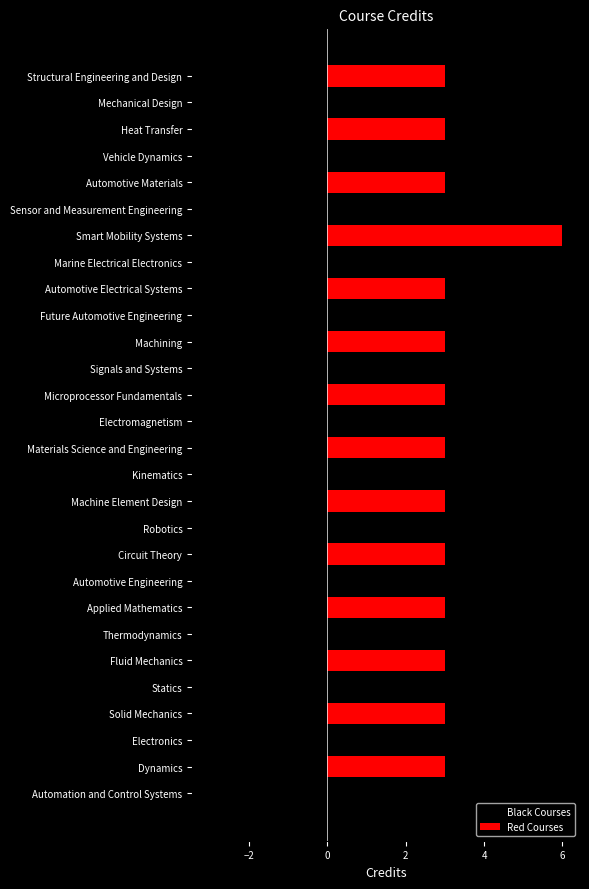

Which series has the largest total across all categories?

Red Courses